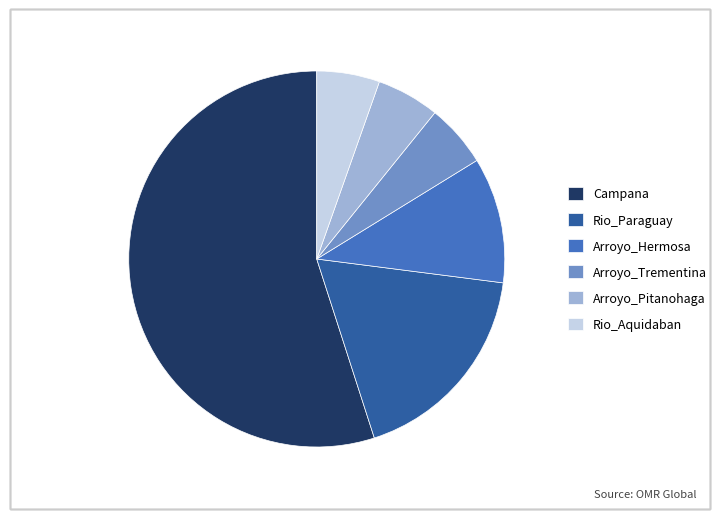

Is the sum of Arroyo_Pitanohaga and Campana greater than half?

Yes